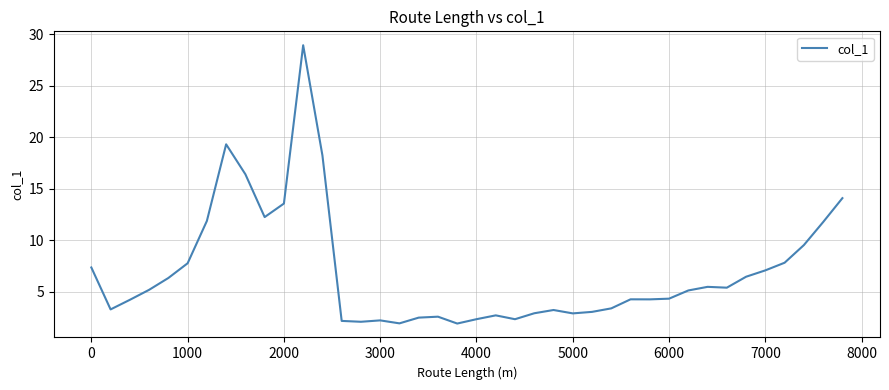

How many lines are shown in the chart?

1